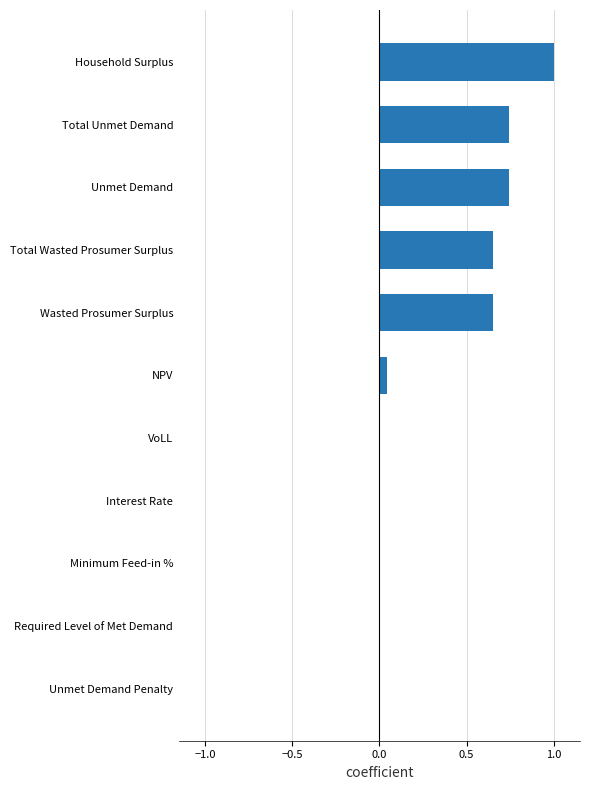

Between Total Unmet Demand and Wasted Prosumer Surplus, which is larger?

Total Unmet Demand